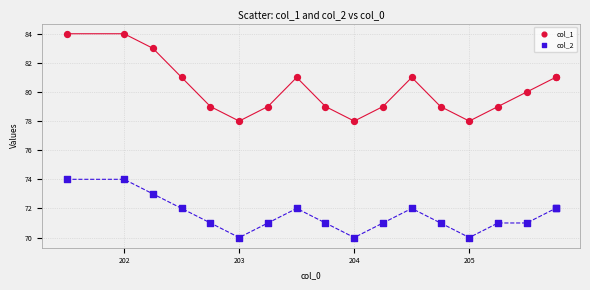

What are all the series names shown in the legend?

col_1, col_2